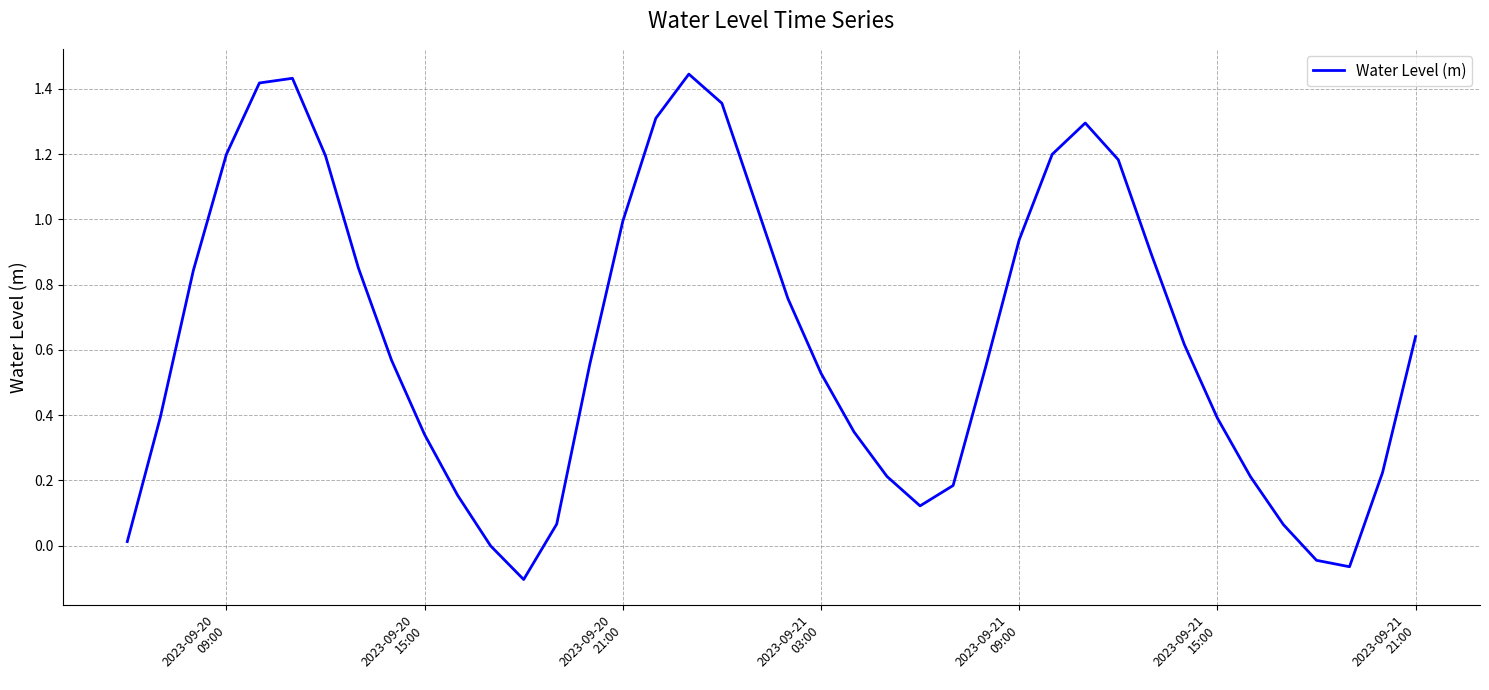

Does the chart have visible grid lines?

Yes